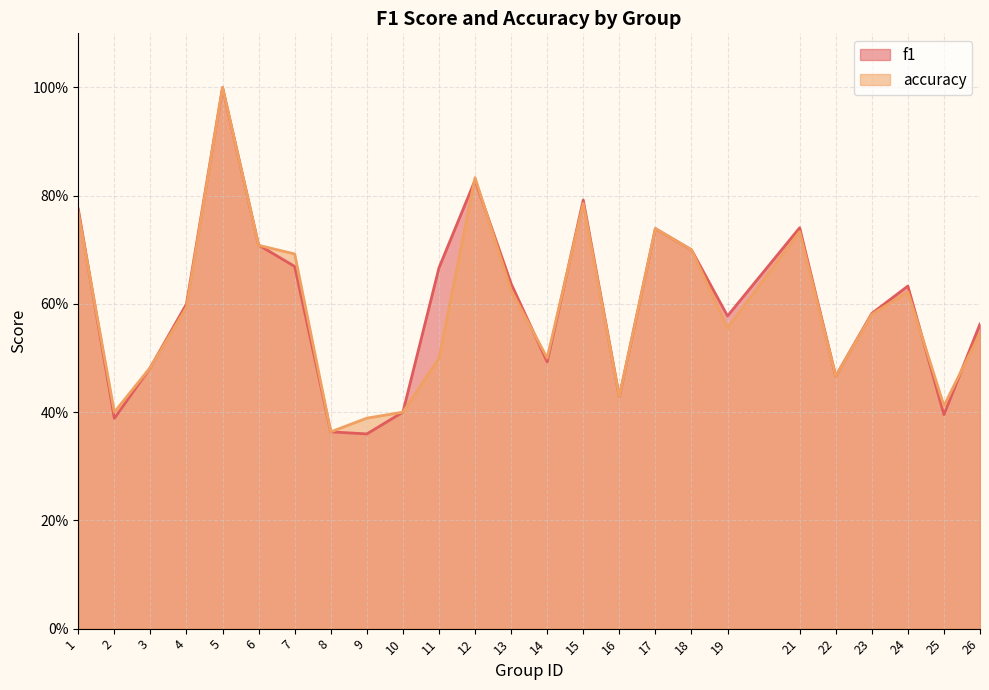

What is the difference between the second highest and second lowest values in the accuracy series?

0.4